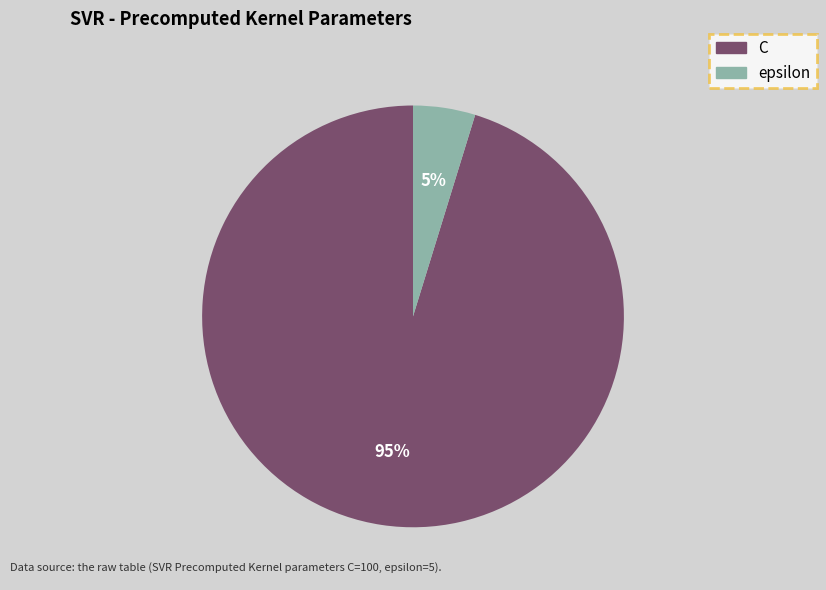

To the nearest percent, what is the average slice percentage?

50%